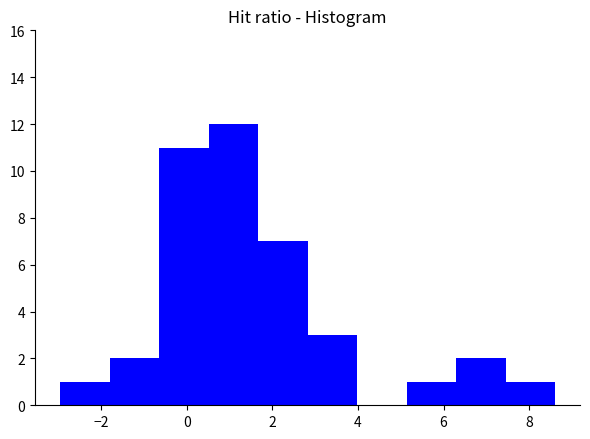

Reading left to right, transcribe this chart: for each bar, give the range it covers on the x-axis and its height. Neither the bar edges nor the heights are printed on the chart, so give them approximately, as read against the axes.

-3.0 to -1.8: 1
-1.8 to -0.6: 2
-0.6 to 0.6: 11
0.6 to 1.6: 12
1.6 to 2.8: 7
2.8 to 4.0: 3
4.0 to 5.2: 0
5.2 to 6.2: 1
6.2 to 7.4: 2
7.4 to 8.6: 1